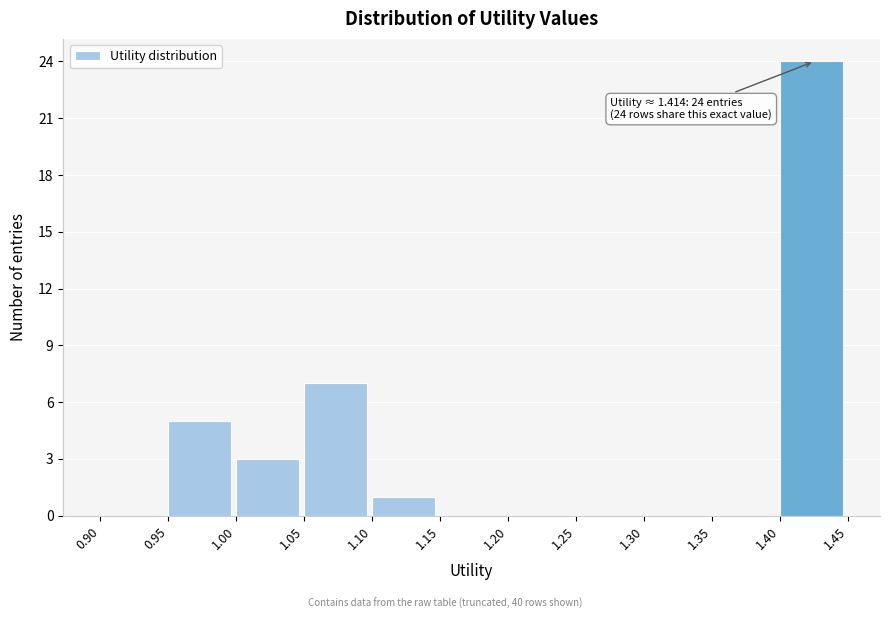

Over which range of the x-axis is the bar tallest?

1.40 to 1.45